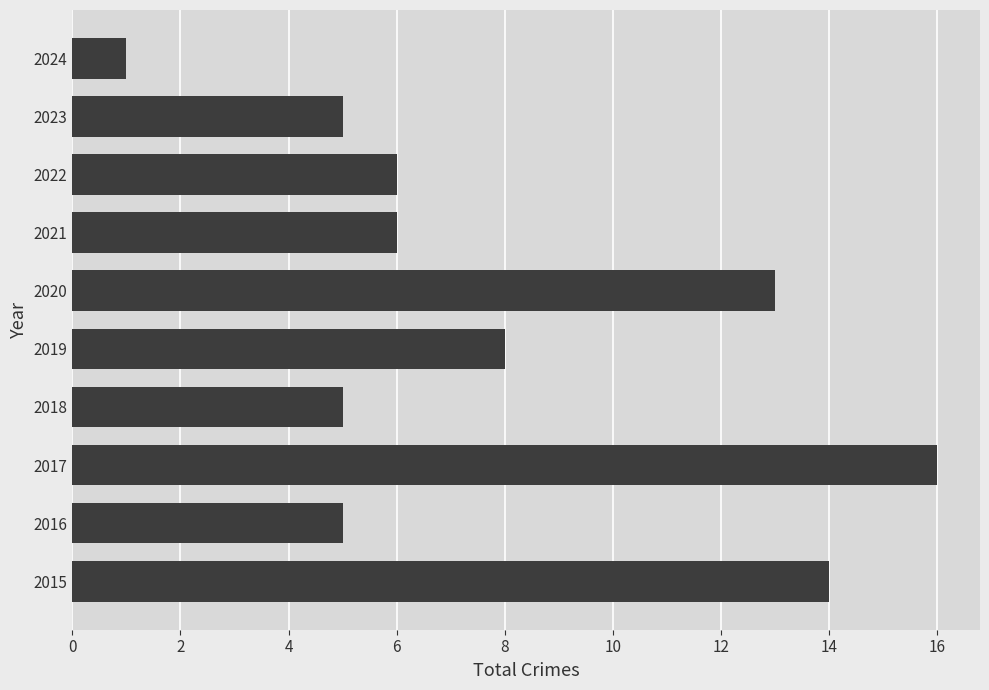

What is the difference between the values at 2023 and 2017?

11